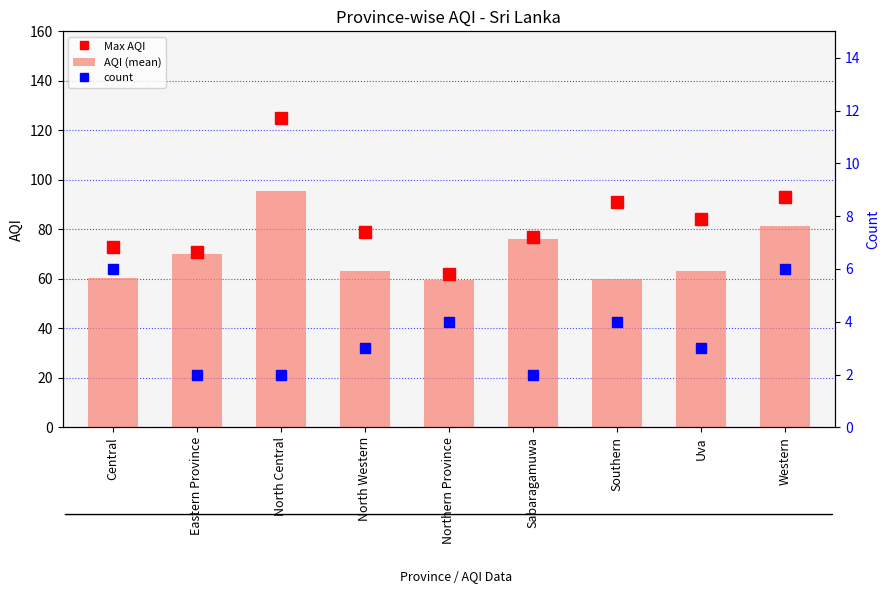

True or false: count has a value of 1.5 at Southern.

False